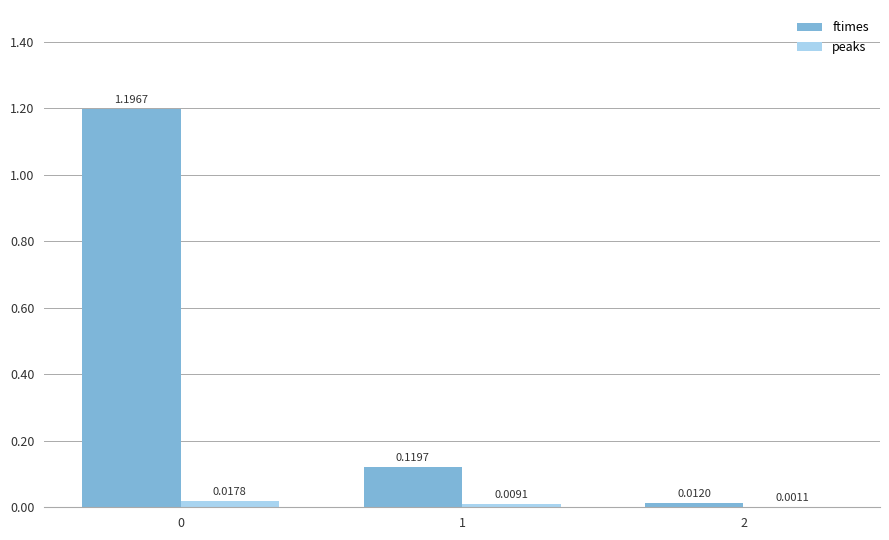

Which series has the largest total across all categories?

ftimes